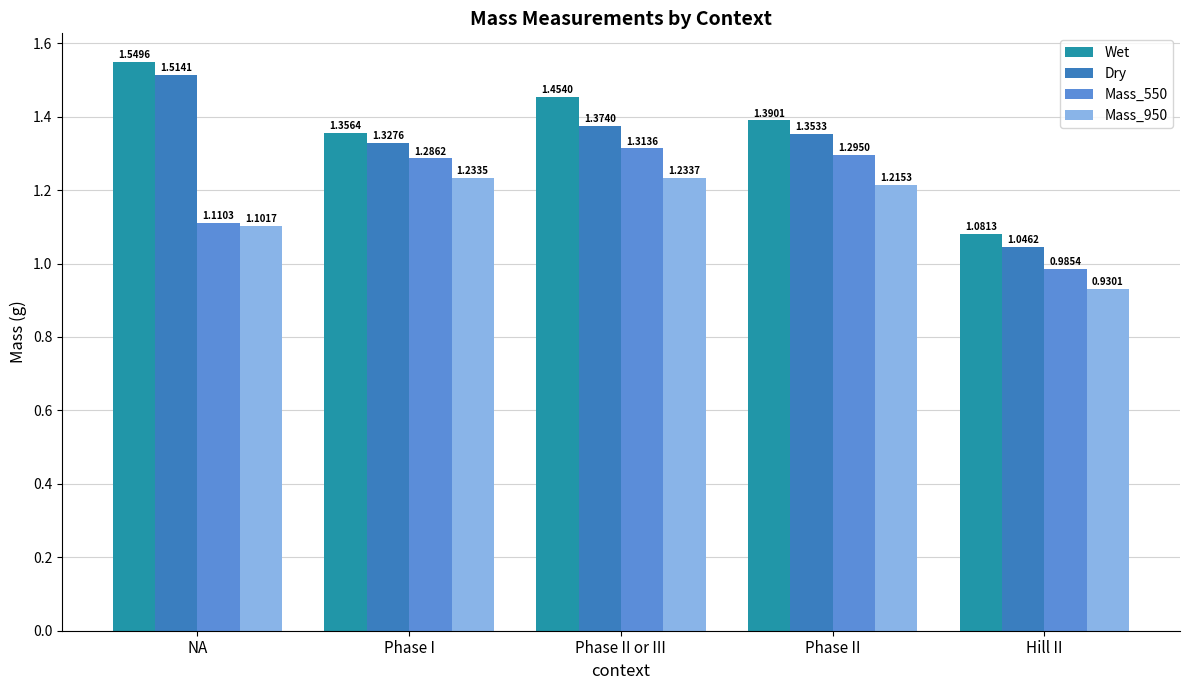

List the series in order of their overall mean, lowest first.

Mass_950, Mass_550, Dry, Wet